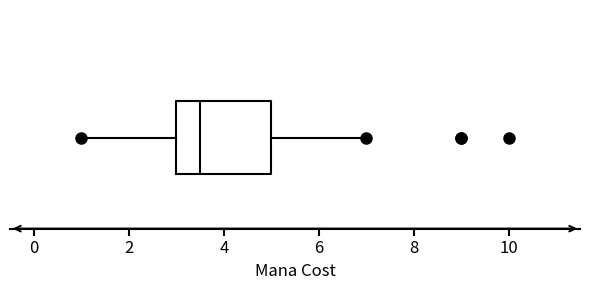

Where does the median line of the box sit on the x-axis? The values are not printed on the chart, so give them approximately, as read against the axis.

3.6